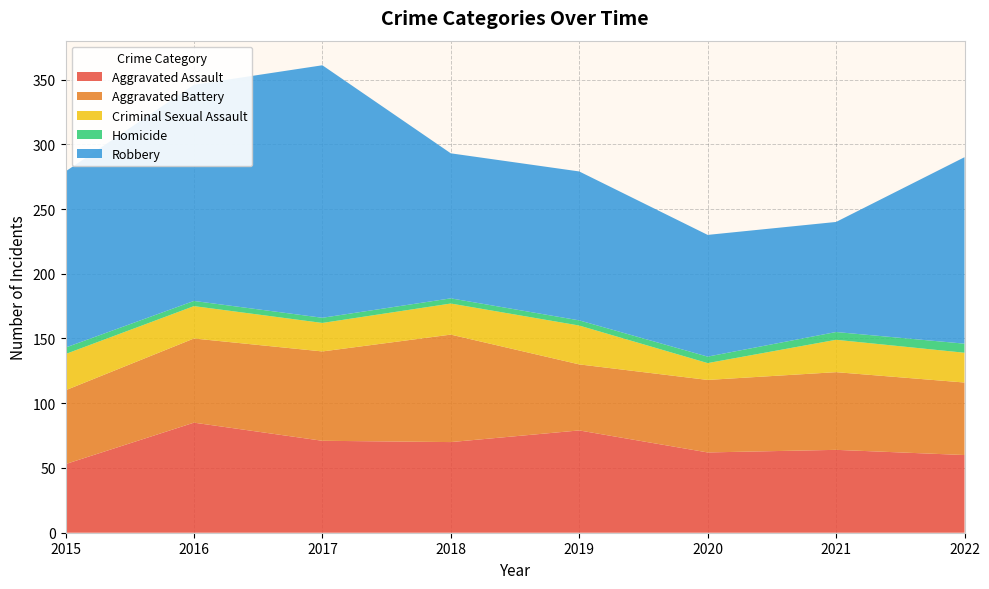

Reading left to right, what are all the values shown in this chart?

Aggravated Assault: 2015=53	2016=85	2017=71	2018=70	2019=79	2020=62	2021=64	2022=60
Aggravated Battery: 2015=57	2016=65	2017=69	2018=83	2019=51	2020=56	2021=60	2022=56
Criminal Sexual Assault: 2015=28	2016=25	2017=22	2018=24	2019=30	2020=13	2021=25	2022=23
Homicide: 2015=5	2016=4	2017=4	2018=4	2019=4	2020=5	2021=6	2022=7
Robbery: 2015=136	2016=167	2017=195	2018=112	2019=115	2020=94	2021=85	2022=144